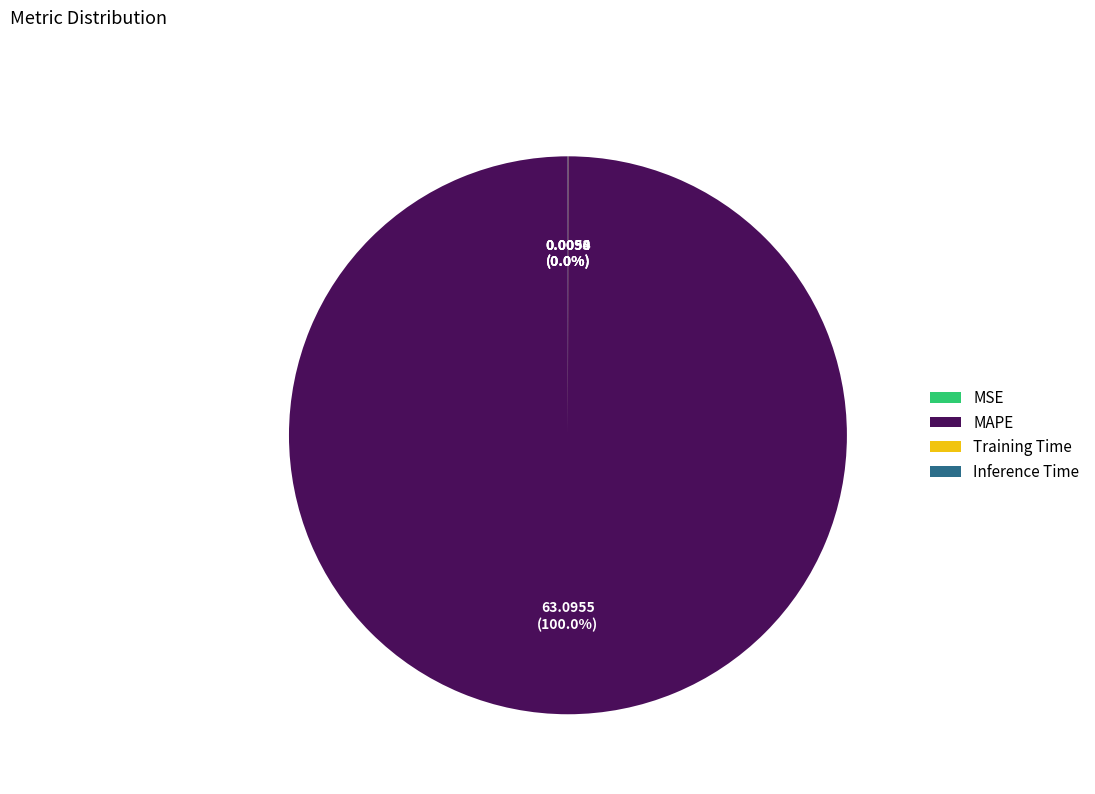

Is there a majority slice in this chart?

Yes